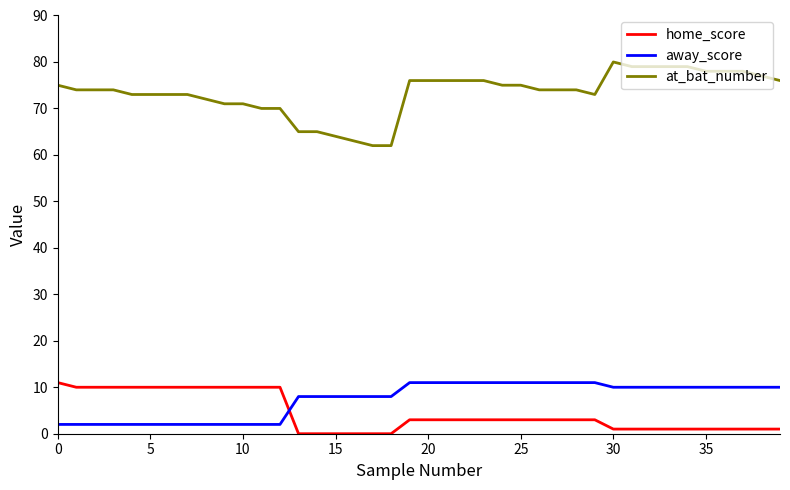

Which series has the largest total across all categories?

at_bat_number